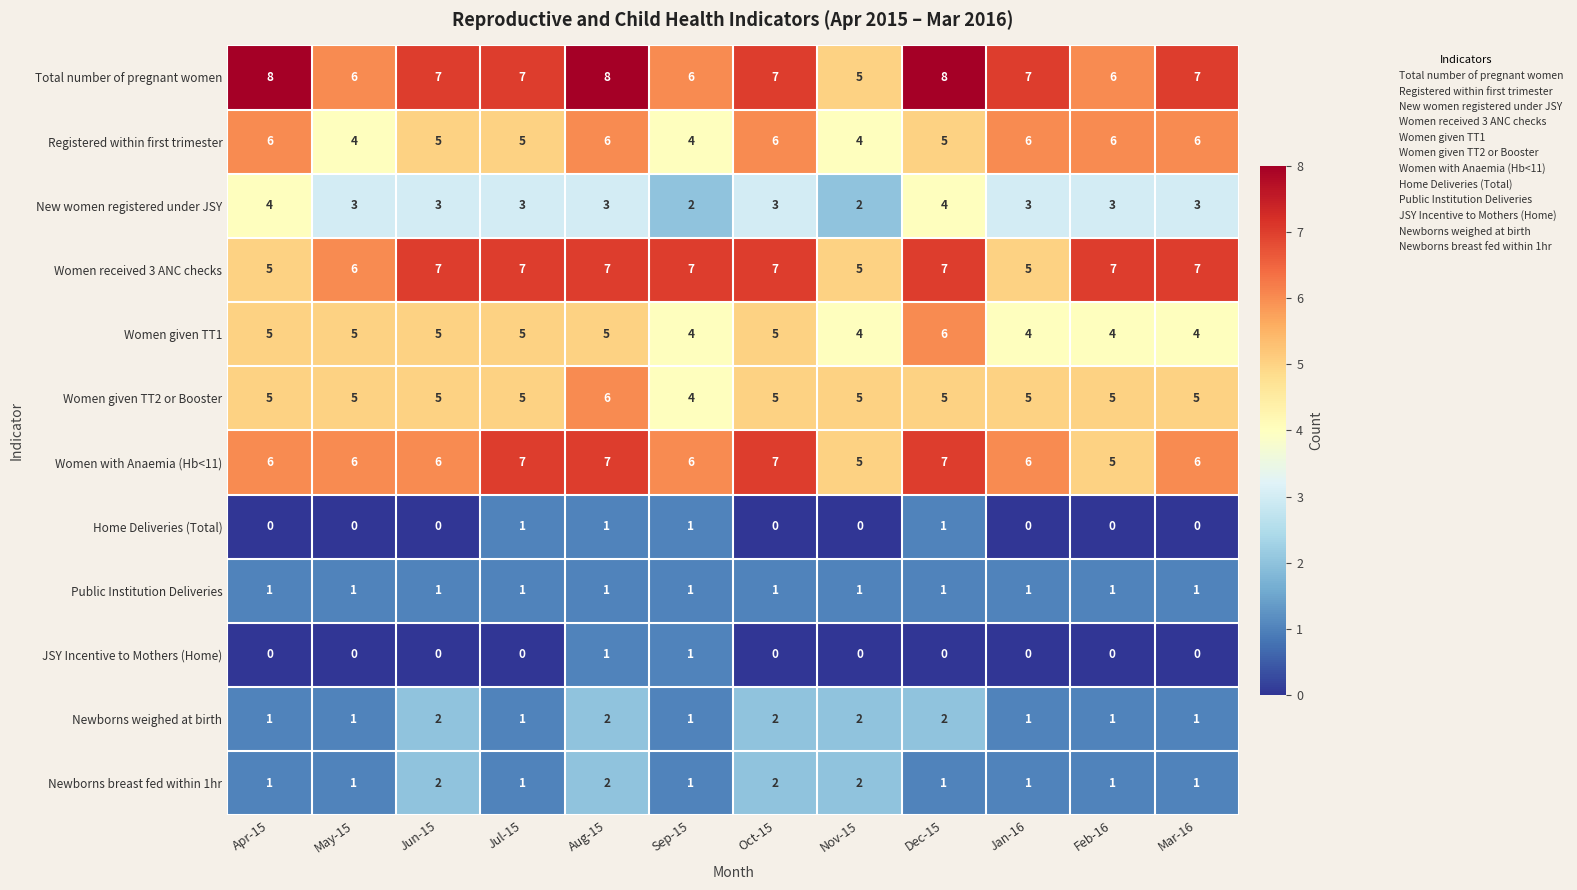

Which series has the largest range (max minus min)?

Total number of pregnant women